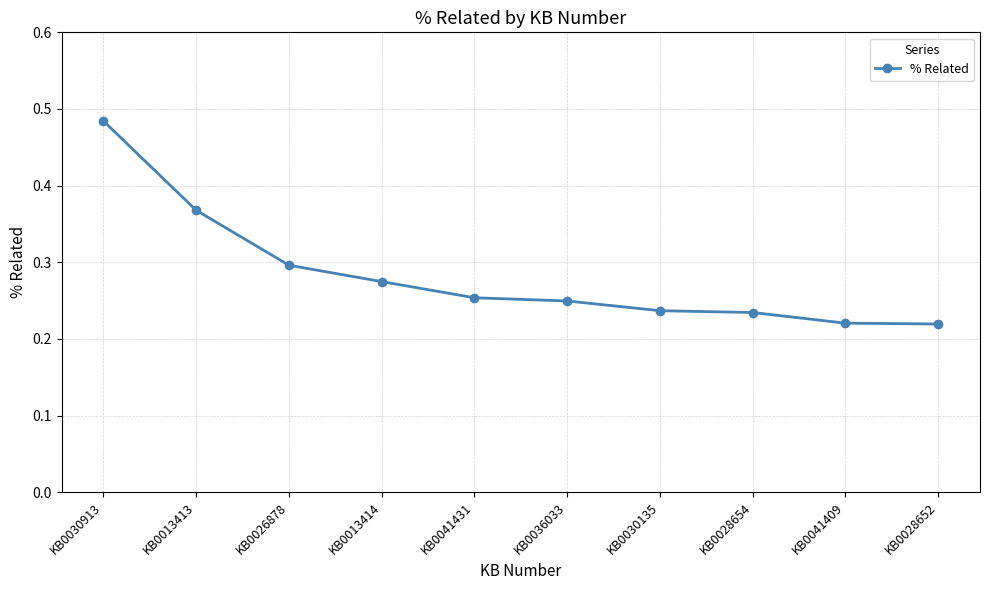

What is the change in value from KB0030913 to KB0036033?

-0.2